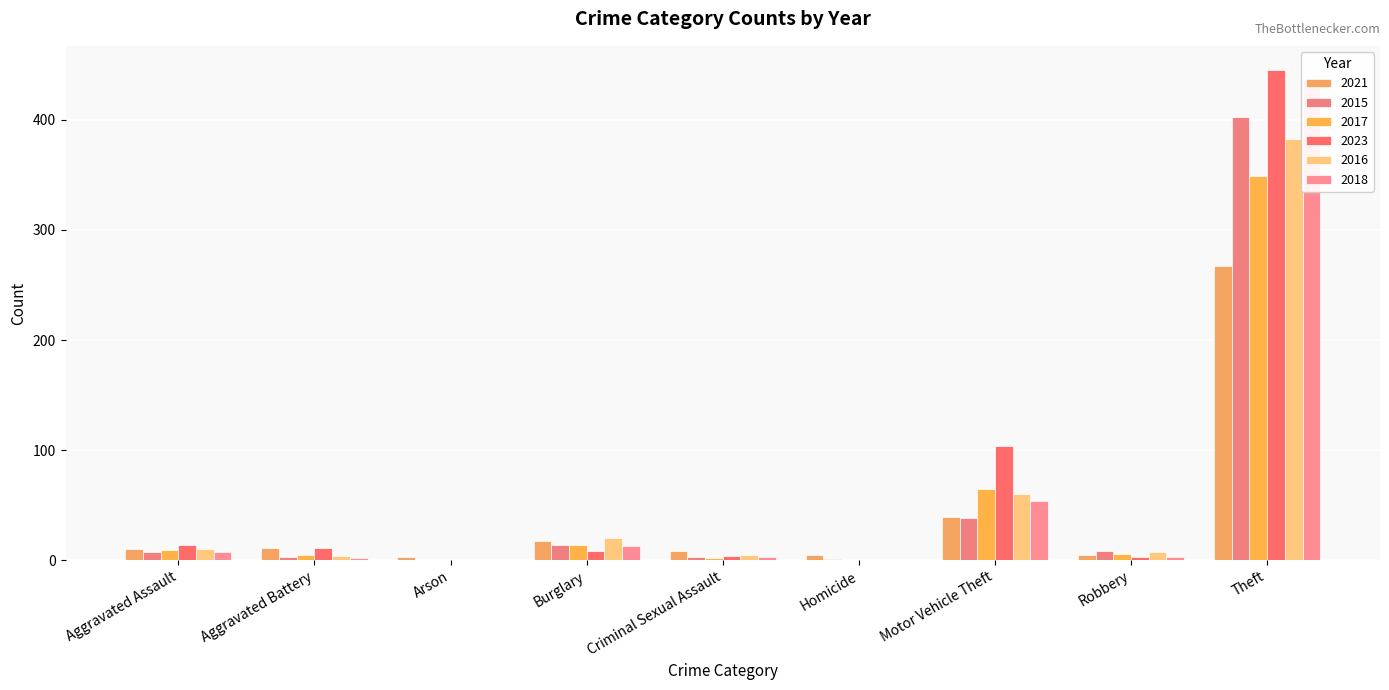

What is the total value across all series at Aggravated Battery?

36